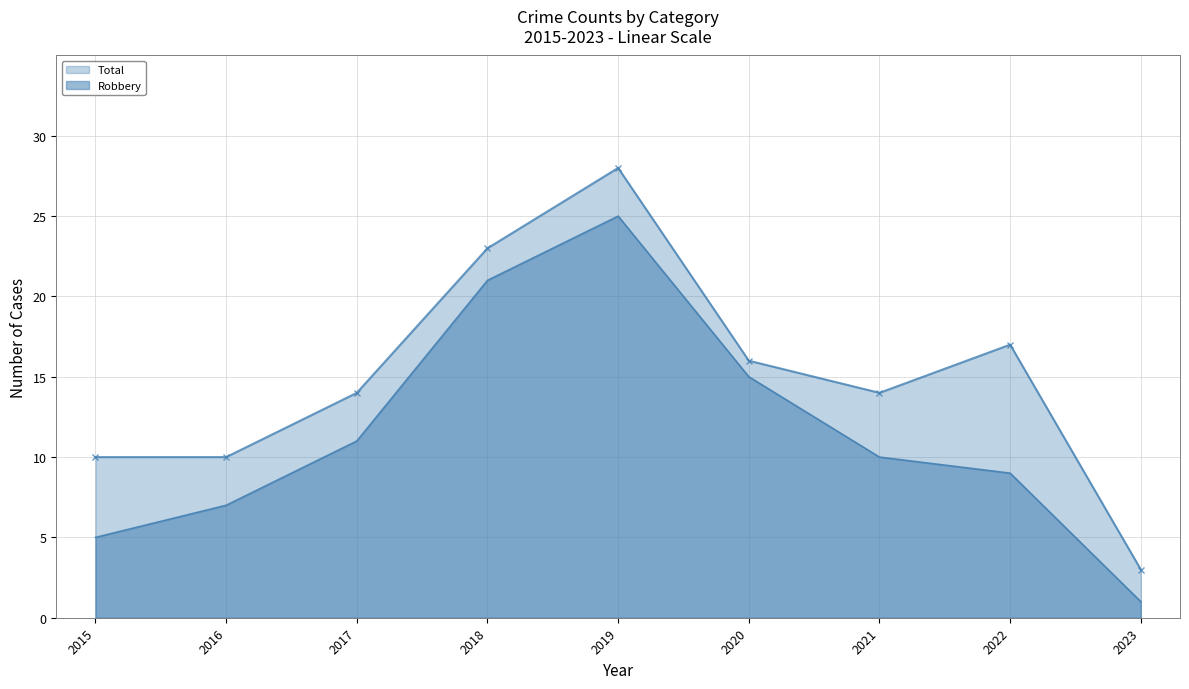

True or false: Total and Robbery intersect in this chart.

False